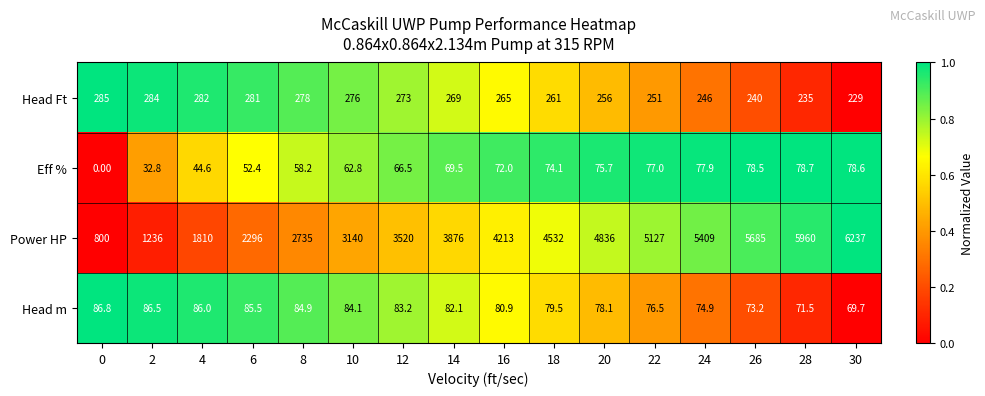

What is the spread (max minus min) of values at 10?

3077.2